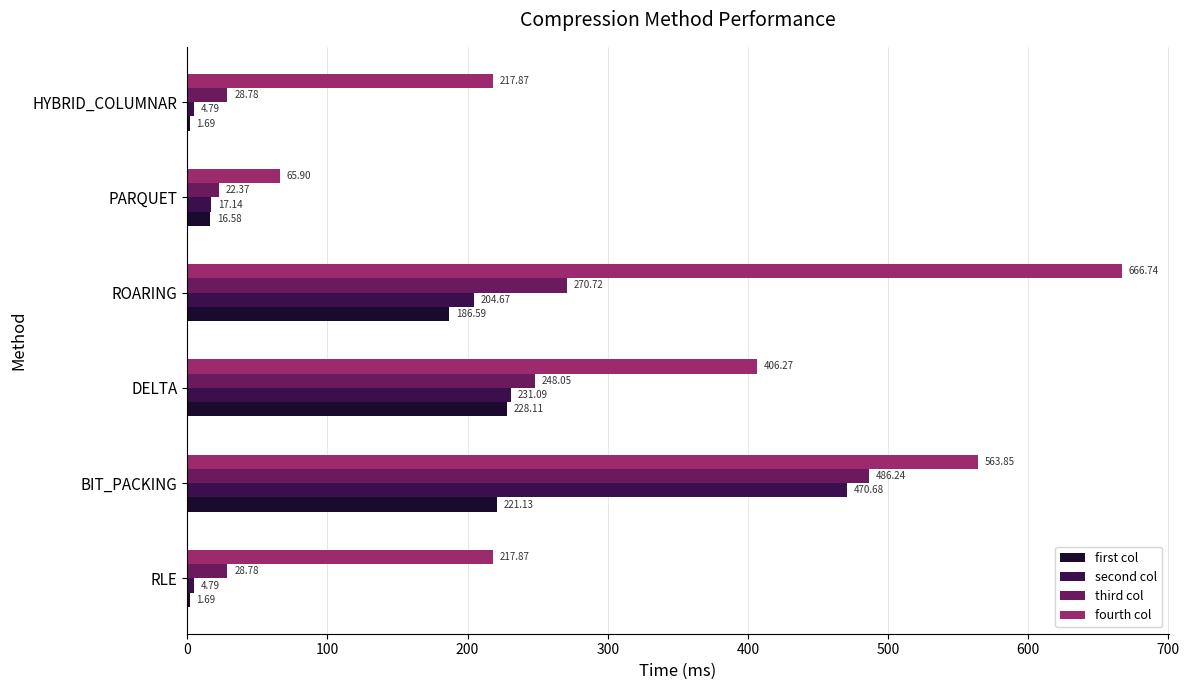

Which label corresponds to the largest value in the chart?

ROARING